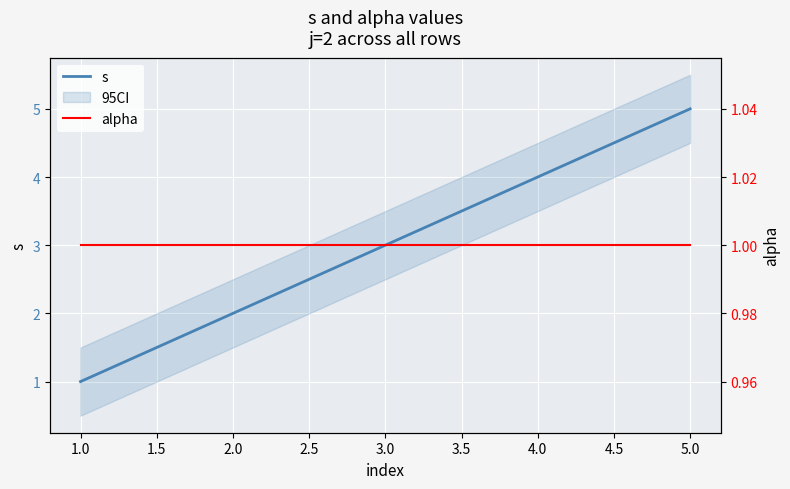

What is the value of the alpha point at the 2nd from the left?

1